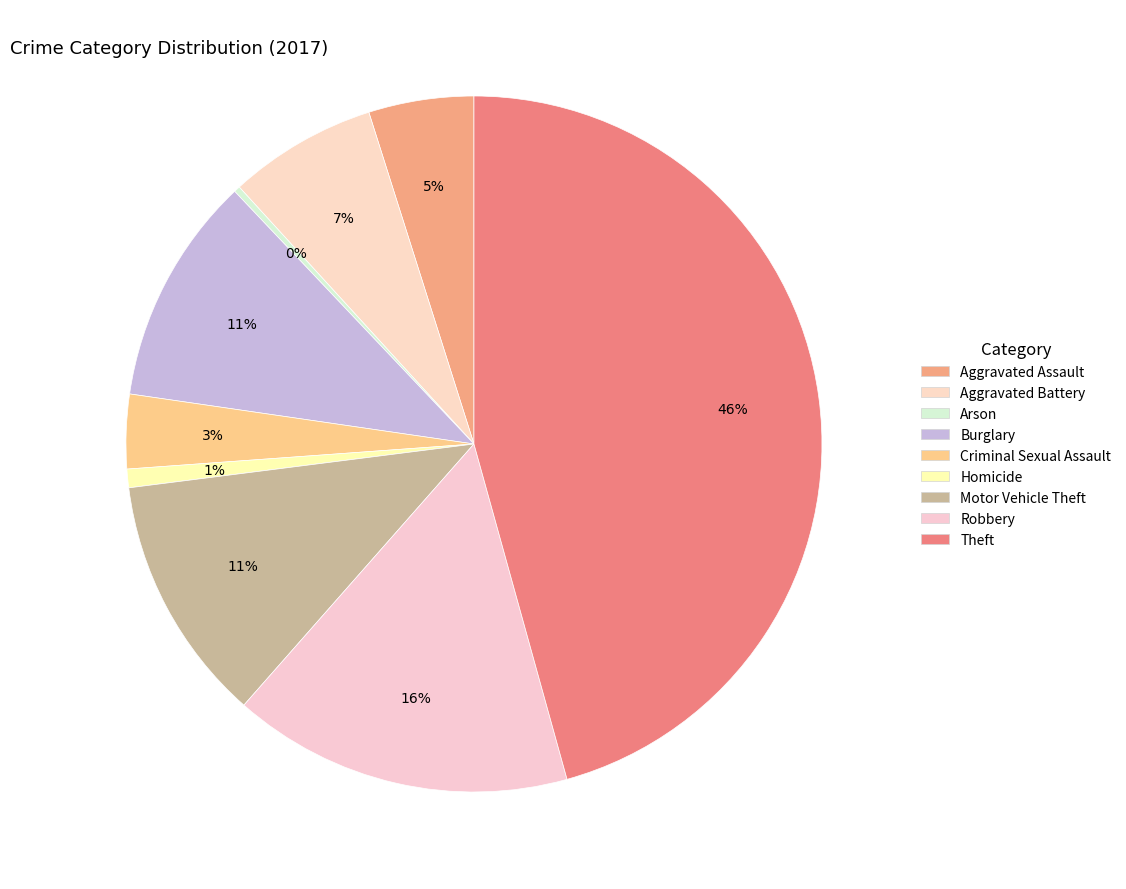

What percentage is the Aggravated Assault slice, to the nearest percent?

5%